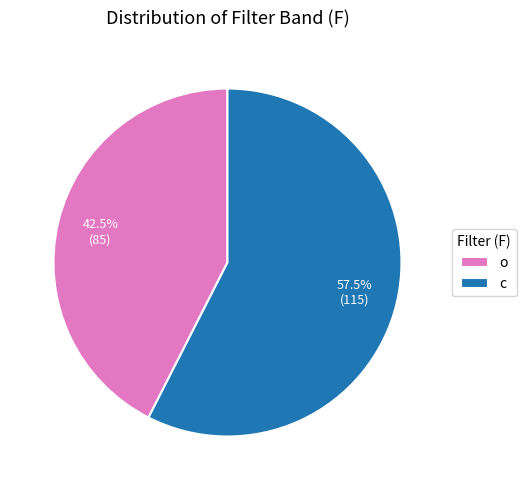

What is the total percentage of c and o?

100.0%